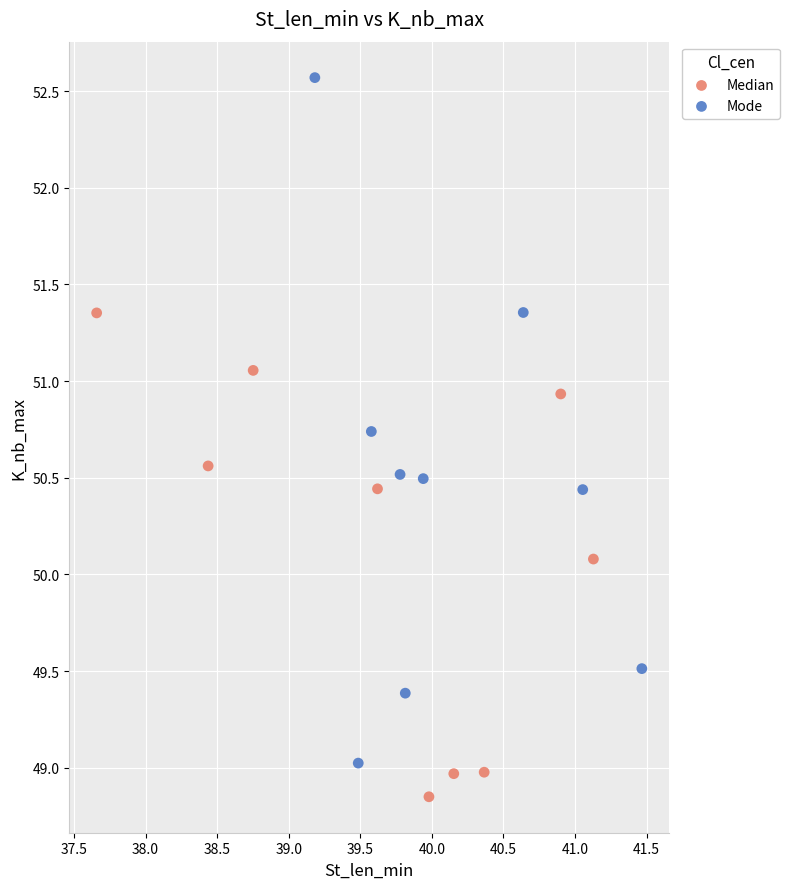

Which series contains the lowest Y value?

Median